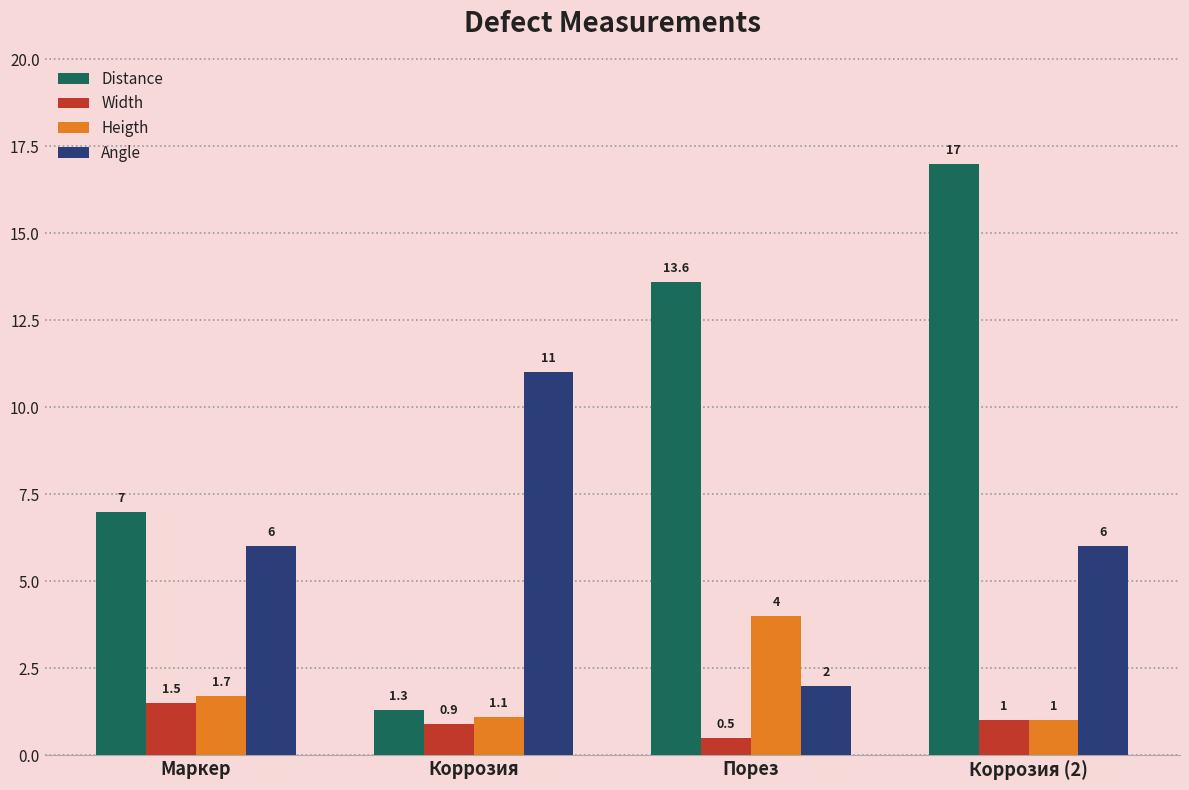

Reading right to left, transcribe all the data shown in this chart.

Distance: Коррозия (2)=17.0	Порез=13.6	Коррозия=1.3	Маркер=7.0
Width: Коррозия (2)=1.0	Порез=0.5	Коррозия=0.9	Маркер=1.5
Heigth: Коррозия (2)=1.0	Порез=4.0	Коррозия=1.1	Маркер=1.7
Angle: Коррозия (2)=6.0	Порез=2.0	Коррозия=11.0	Маркер=6.0